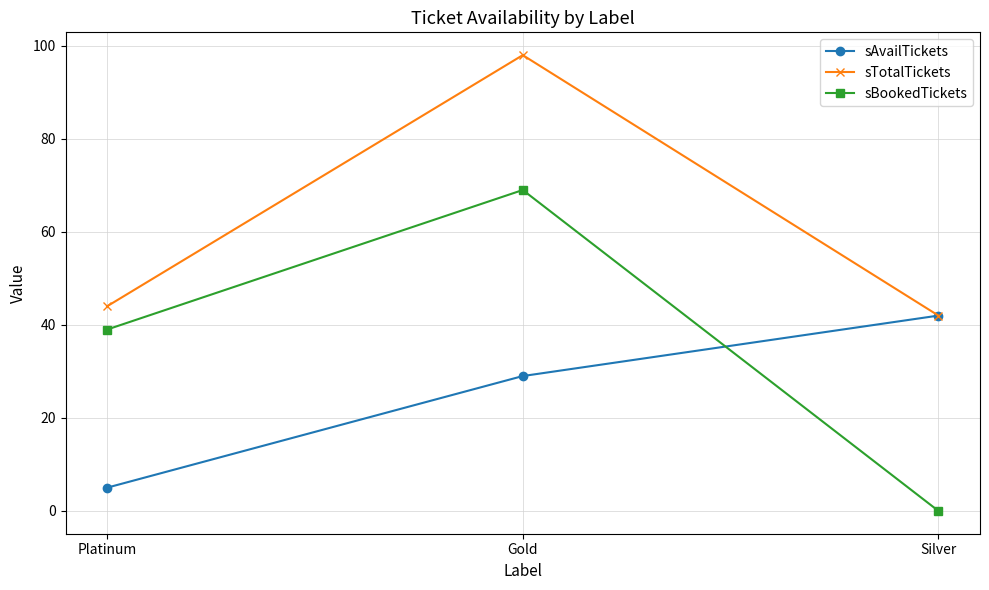

Reading right to left, what are all the values shown in this chart?

sAvailTickets: Silver=42	Gold=29	Platinum=5
sTotalTickets: Silver=42	Gold=98	Platinum=44
sBookedTickets: Silver=0	Gold=69	Platinum=39